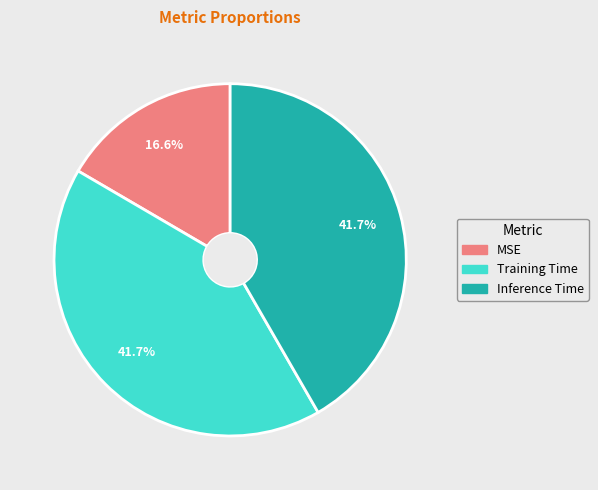

Is there any slice that represents more than half of the pie?

No